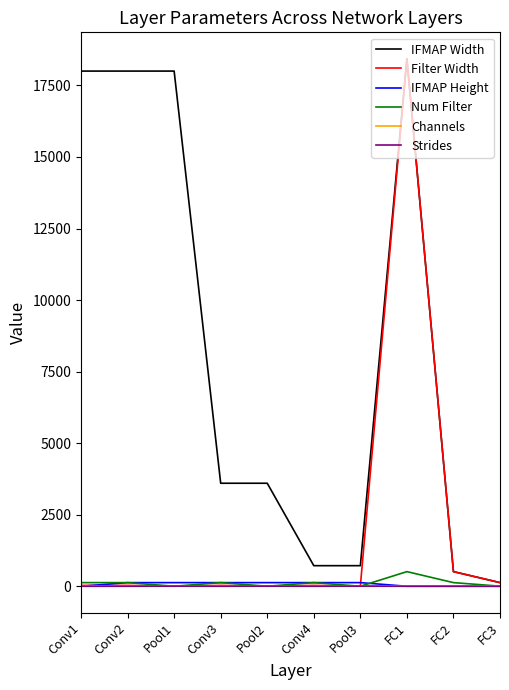

Which category has the highest value in the Filter Width series?

FC1